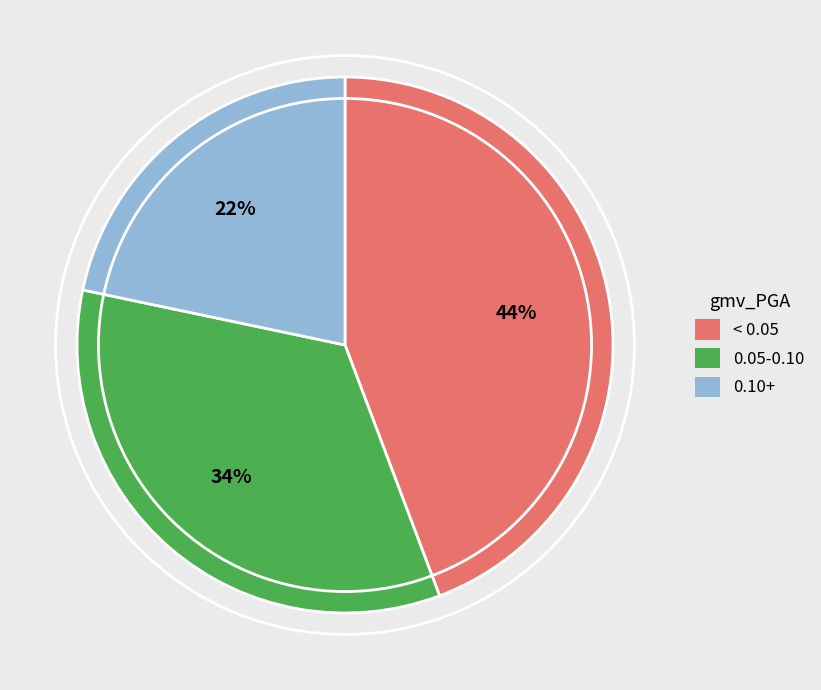

How many slices are in this pie chart?

3